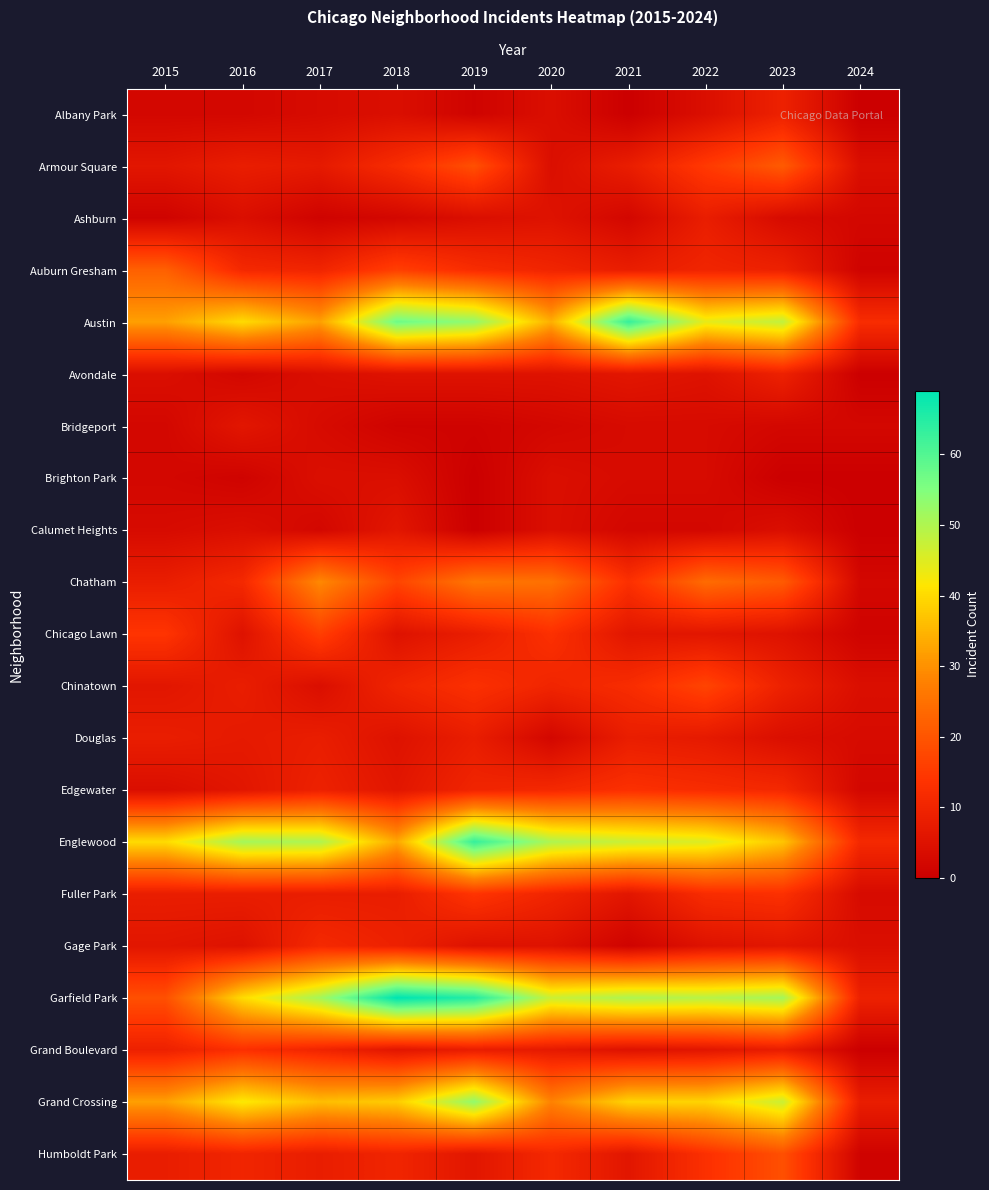

At how many categories does at least one series exceed 46?

8